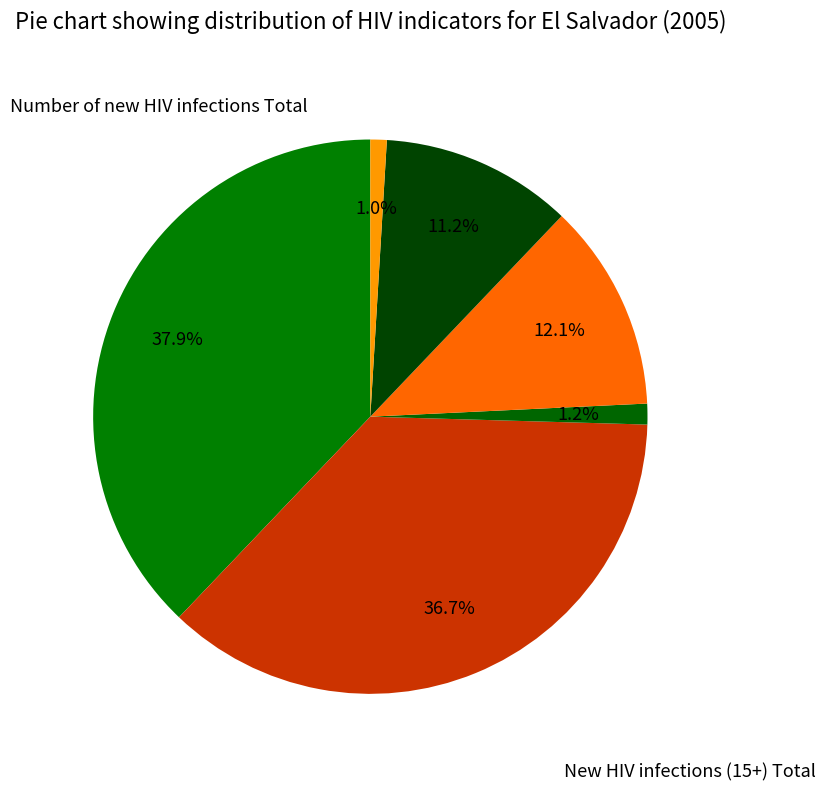

Count the number of slices in the pie.

6